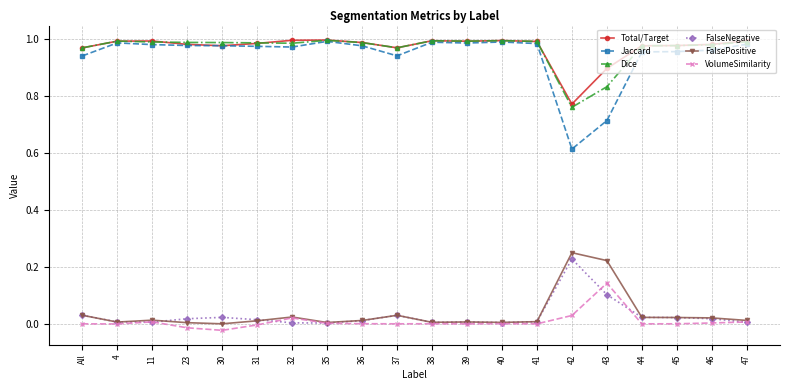

Which category has the highest value in the FalsePositive series?

42